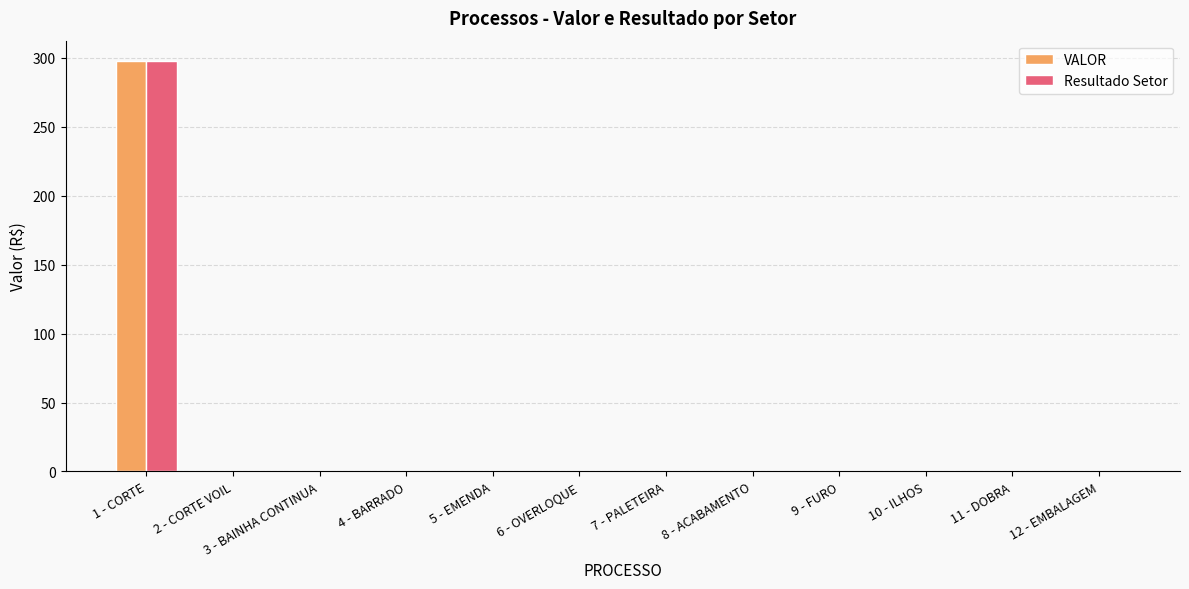

True or false: VALOR has a value of 99.6 at 7 - PALETEIRA.

False